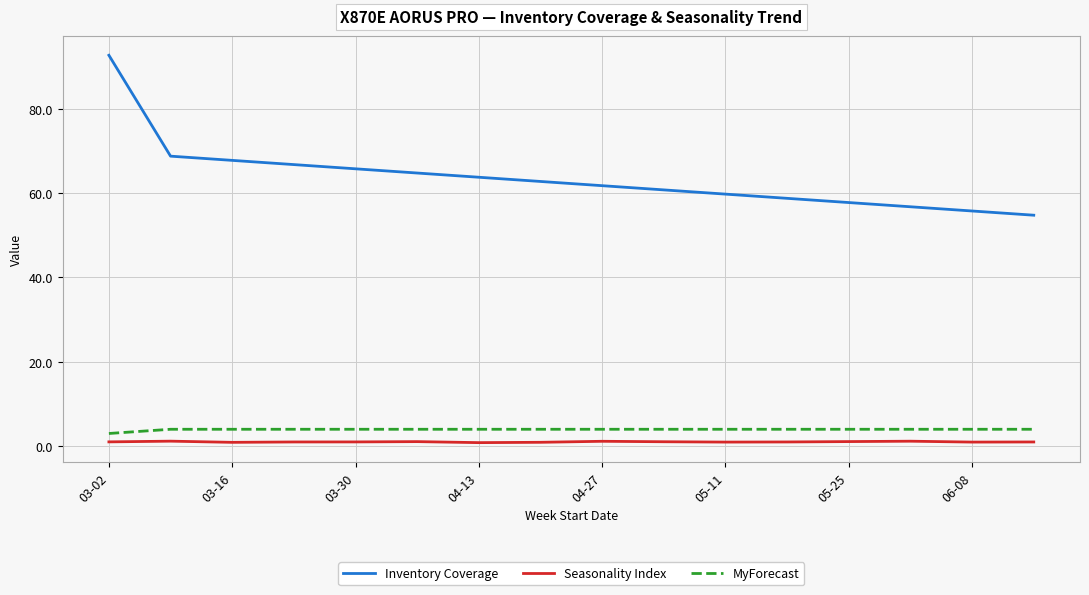

Which series has the largest range (max minus min)?

Inventory Coverage